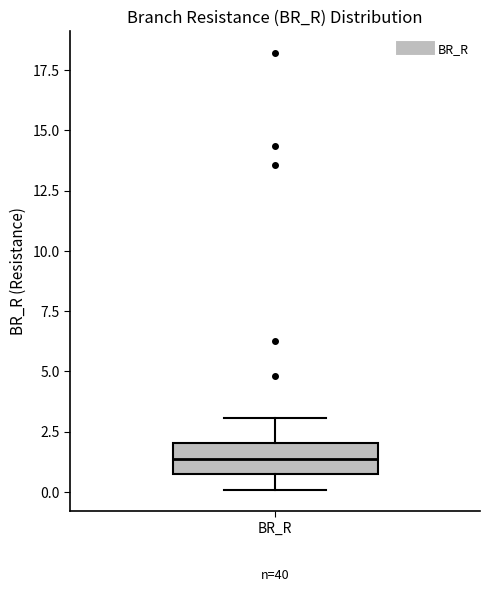

Transcribe this box plot: give where the median line is, the range the box spans, and where the two whiskers end, as read against the y-axis. The values are not printed on the chart, so give them approximately, as read against the axis.

median 1.5, box 1.0 to 2.0, whiskers 0.0 to 3.0